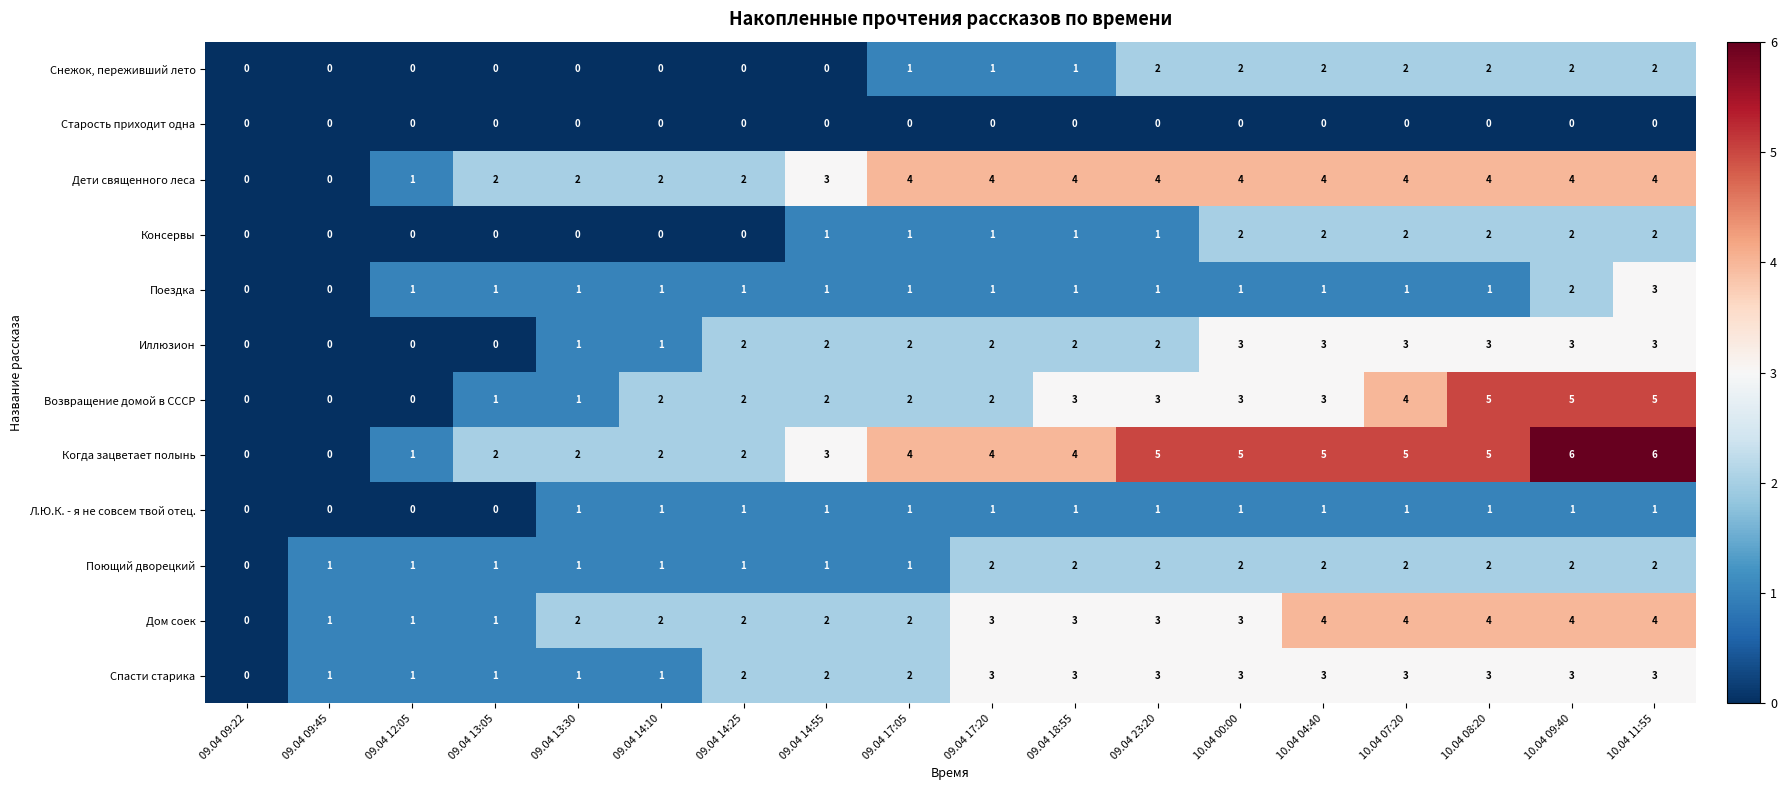

Count the number of data series in this chart.

12